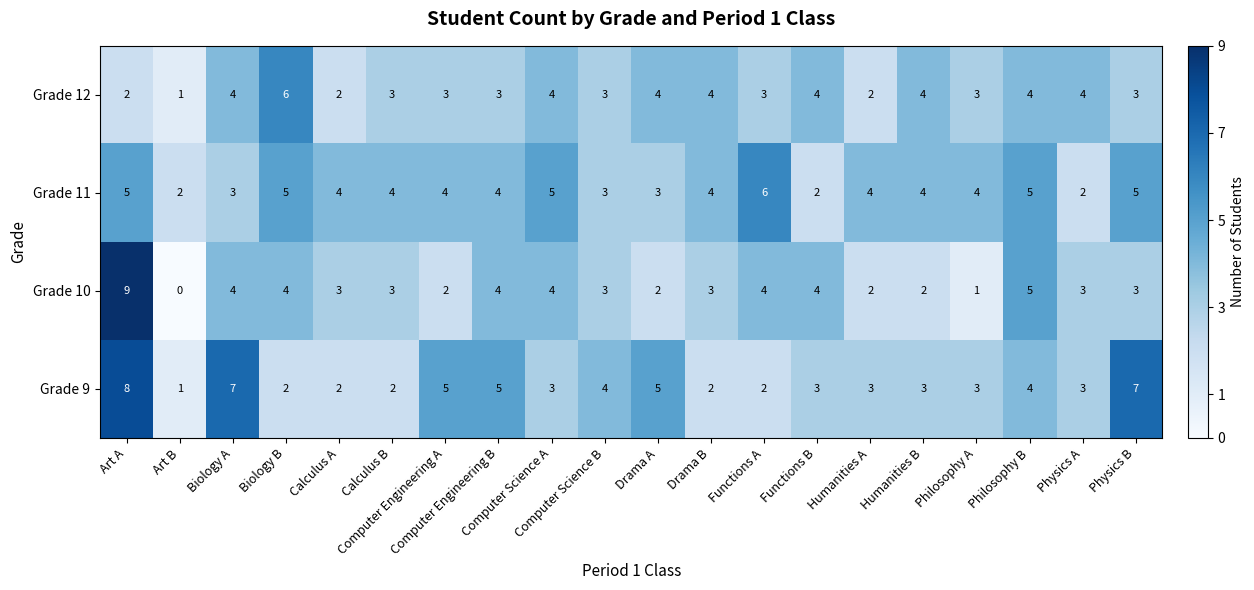

Count the Grade 10 values in the range 2 to 4.

16